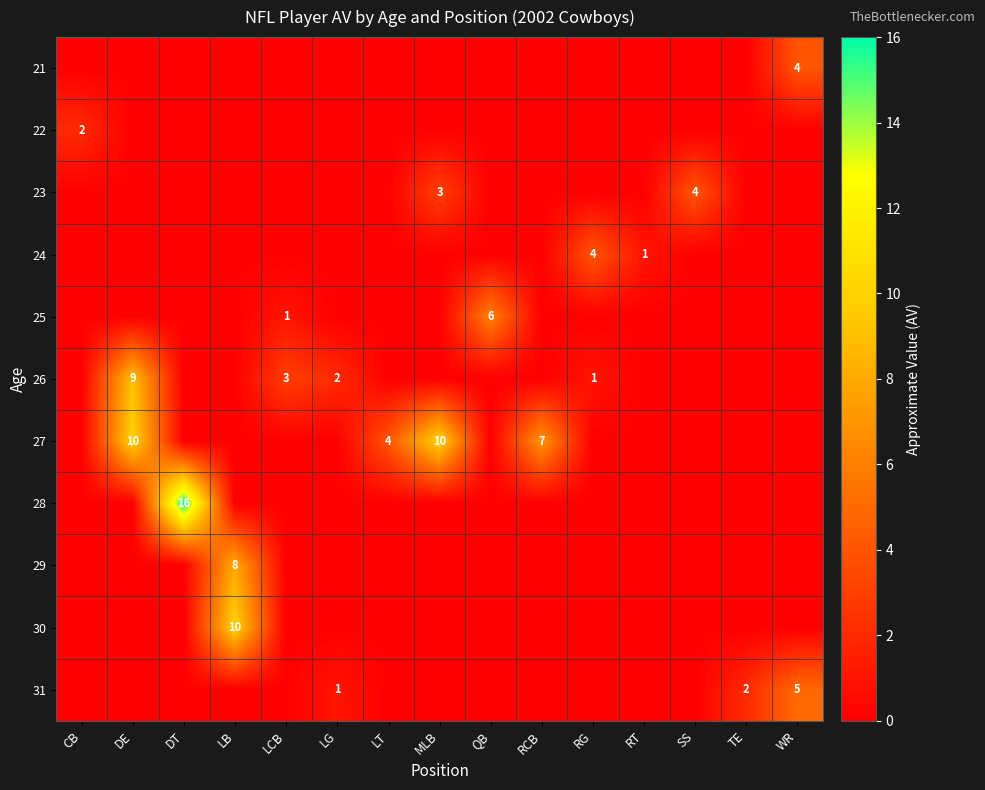

The 30 series shows 14 at LB. True or false?

False